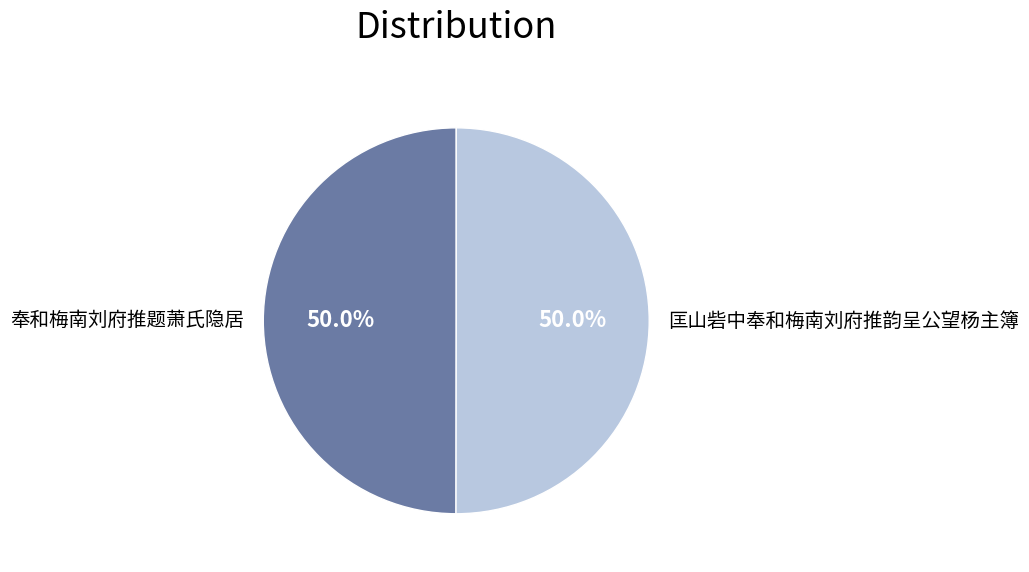

How many segments does this pie chart have?

2